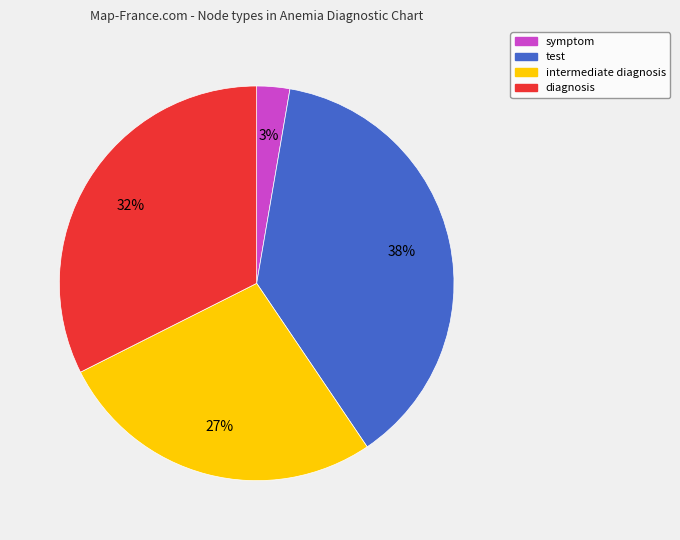

To the nearest percent, what is the difference between the largest and smallest slice percentages?

35%